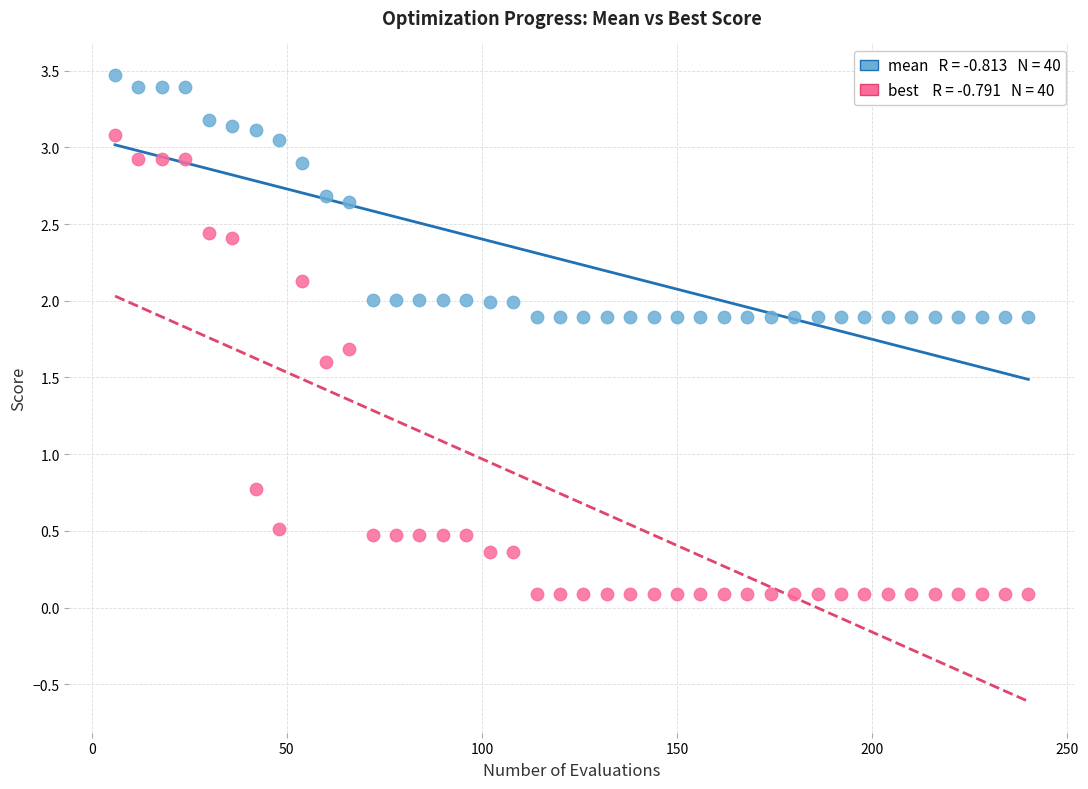

Across all data points, what is the range of X values (max minus min)?

234.0